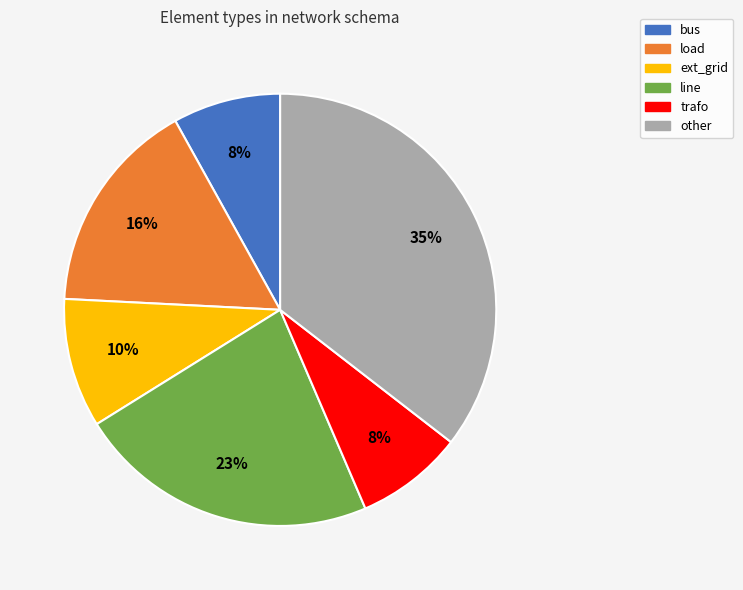

Count the number of slices in the pie.

6